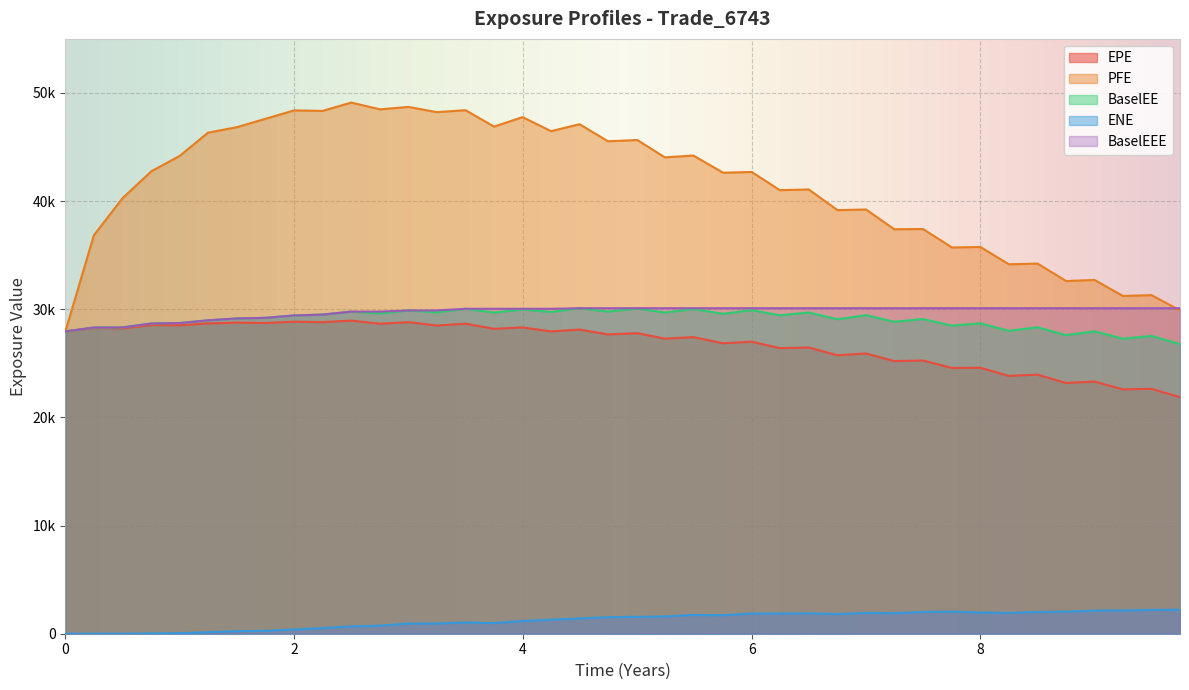

What is the value of the EPE point at the 2nd from the left?

28269.1